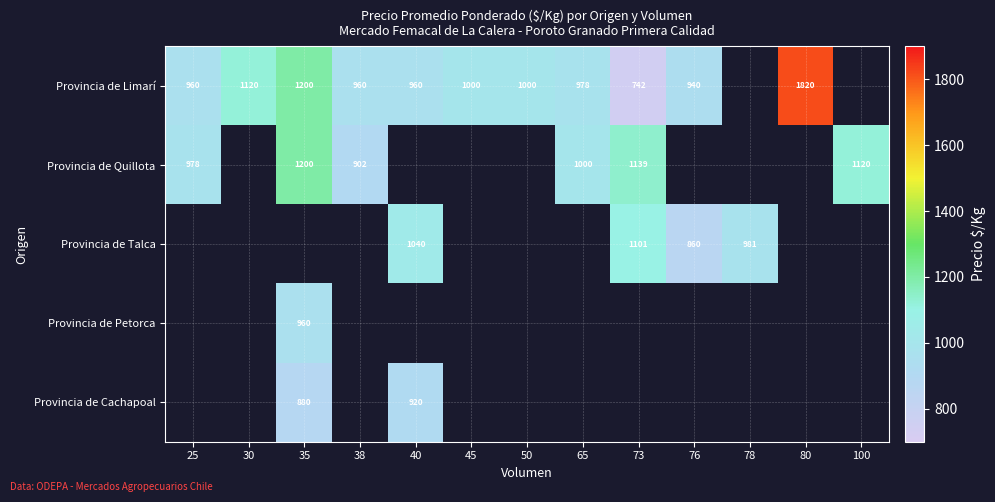

Is it true that Provincia de Talca equals 551.1 at 78?

False